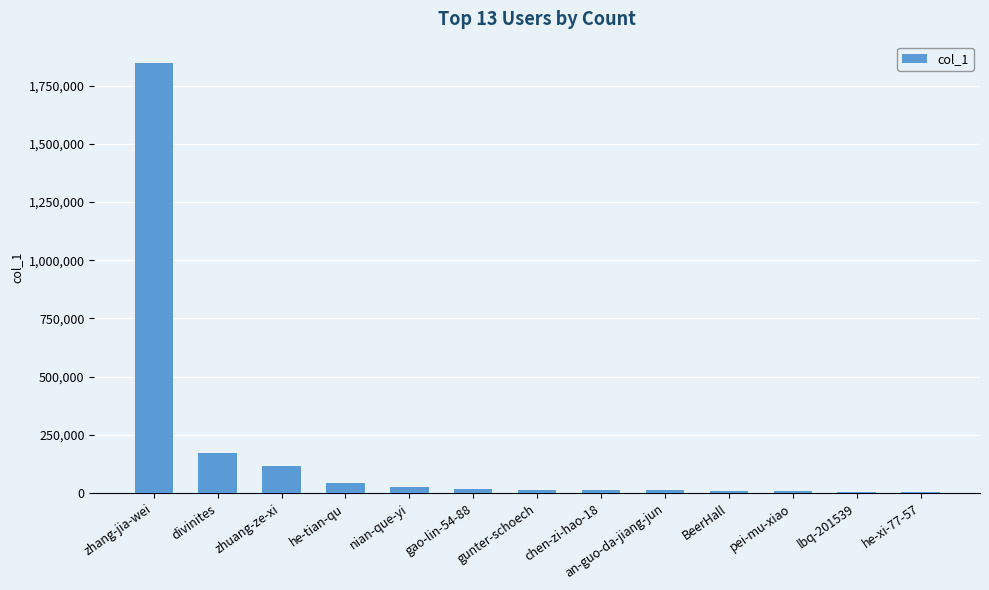

Which category has the highest value across all series?

zhang-jia-wei